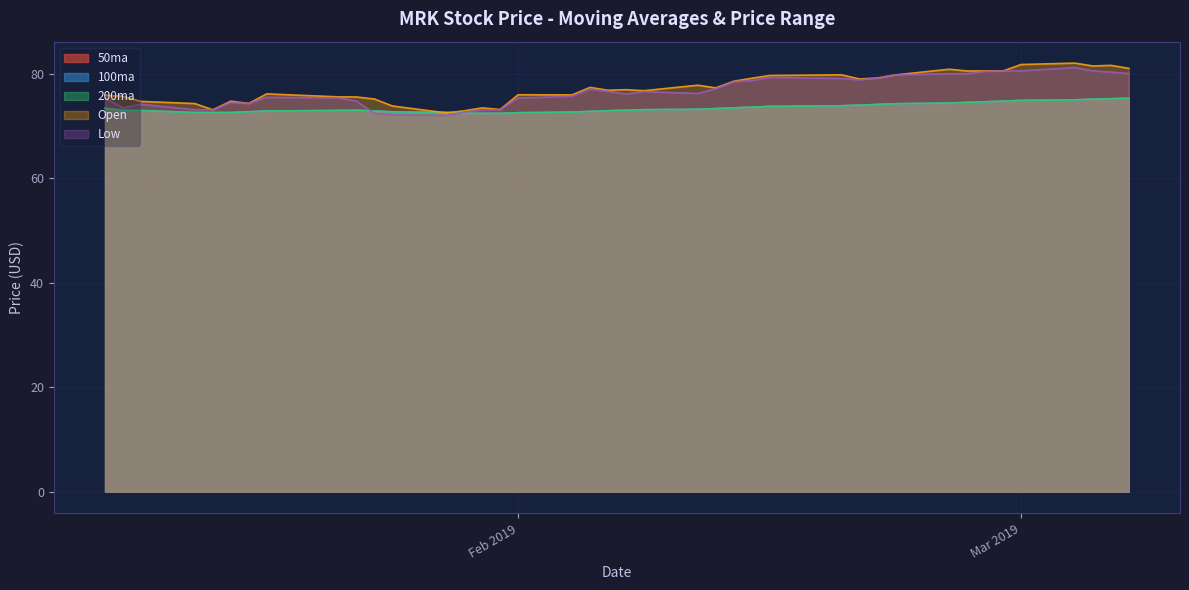

The value of 200ma at 2019-01-25 is 34.9. True or false?

False